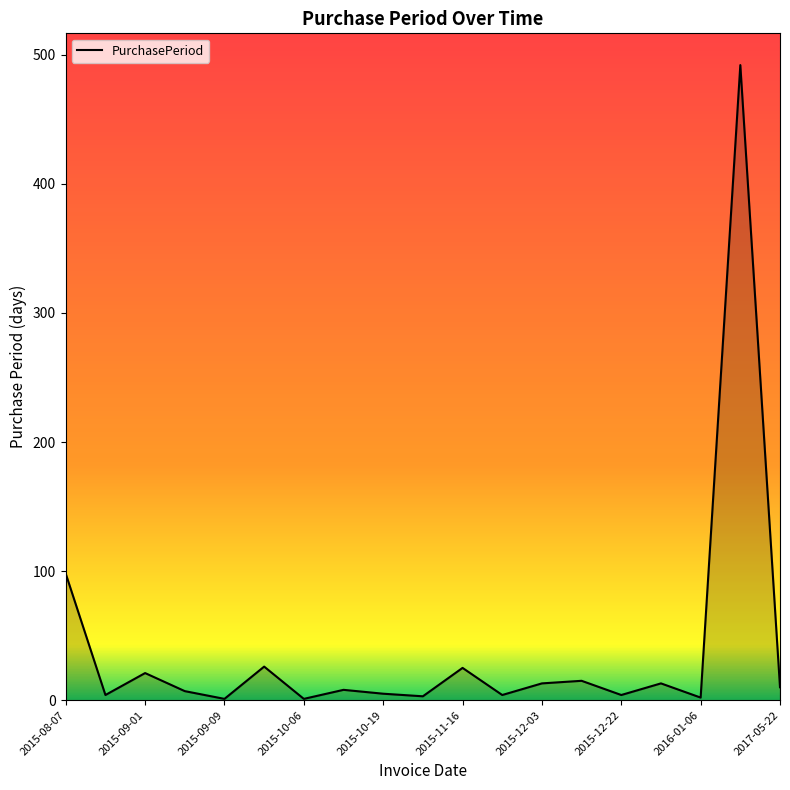

Does the chart display data point markers on the line(s)?

No